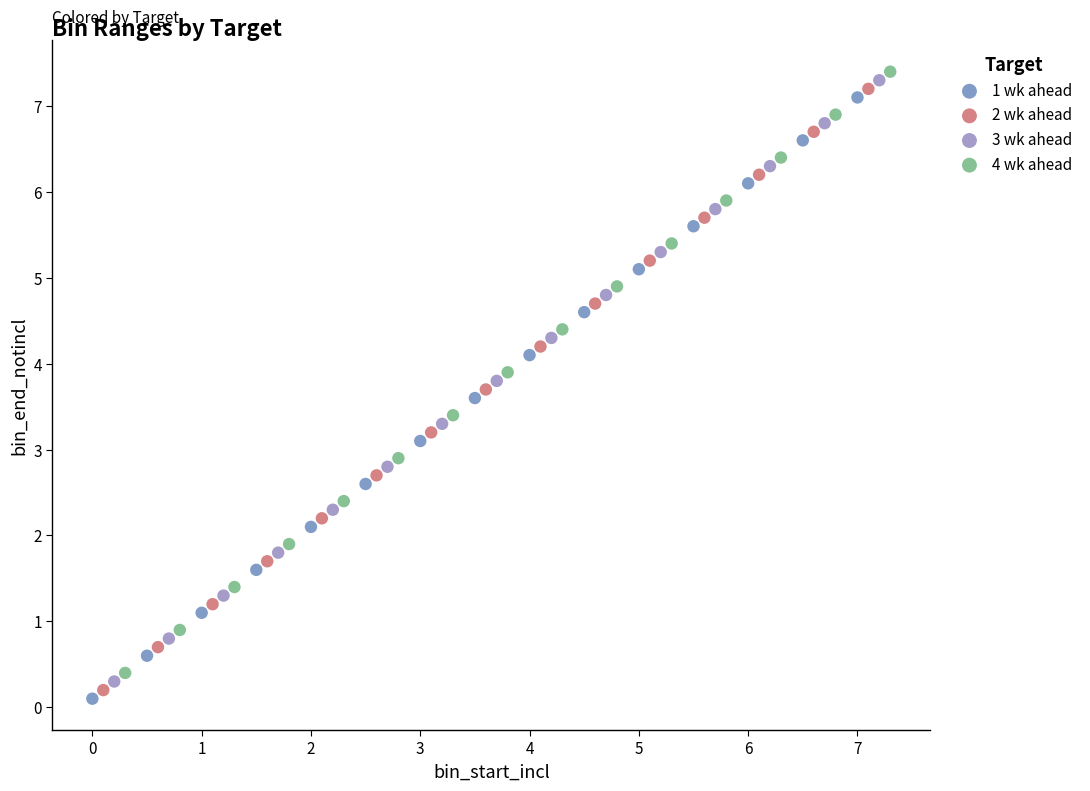

Which series reaches the maximum Y coordinate?

4 wk ahead